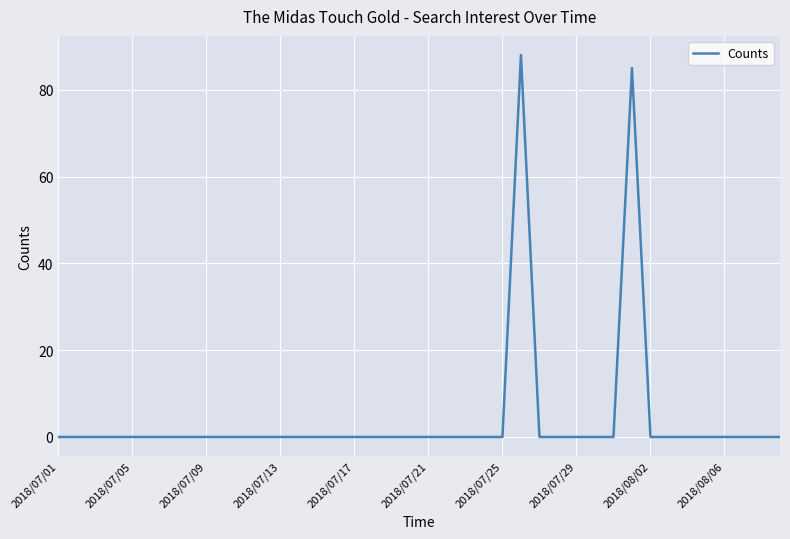

Reading left to right, transcribe all the data shown in this chart.

0	0	0	0	0	0	0	0	0	0	0	0	0	0	0	0	0	0	0	0	0	0	0	0	0	88	0	0	0	0	0	85	0	0	0	0	0	0	0	0